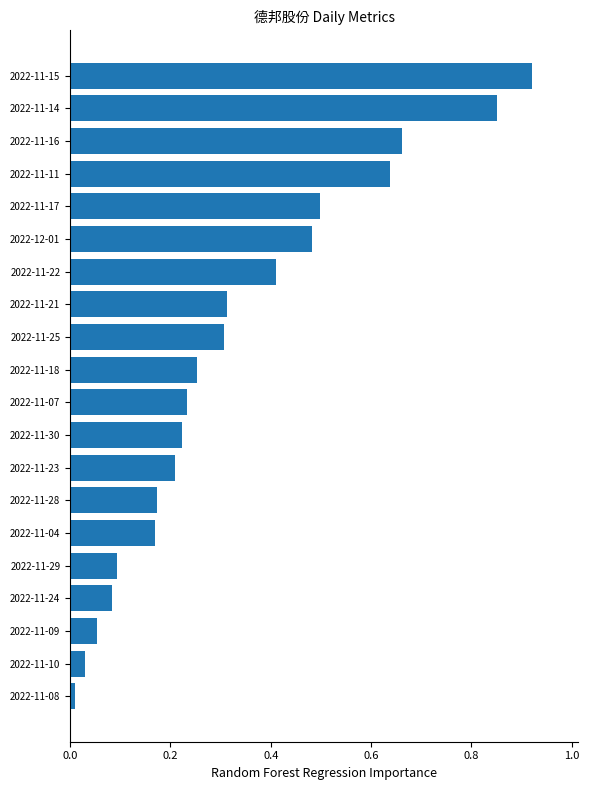

What is the sum of all values?

6.6